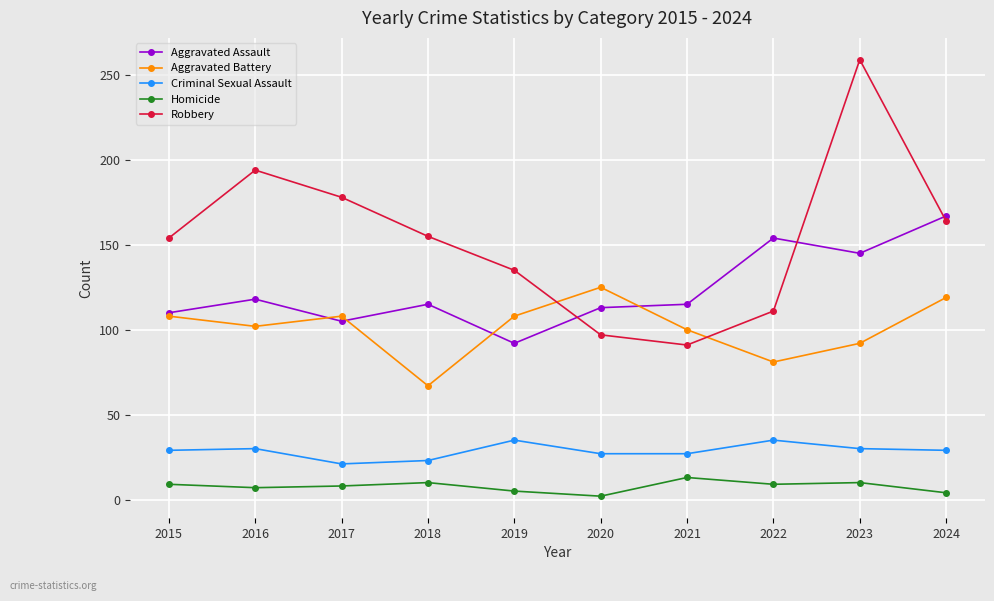

What value does the Criminal Sexual Assault series have at 2023?

30